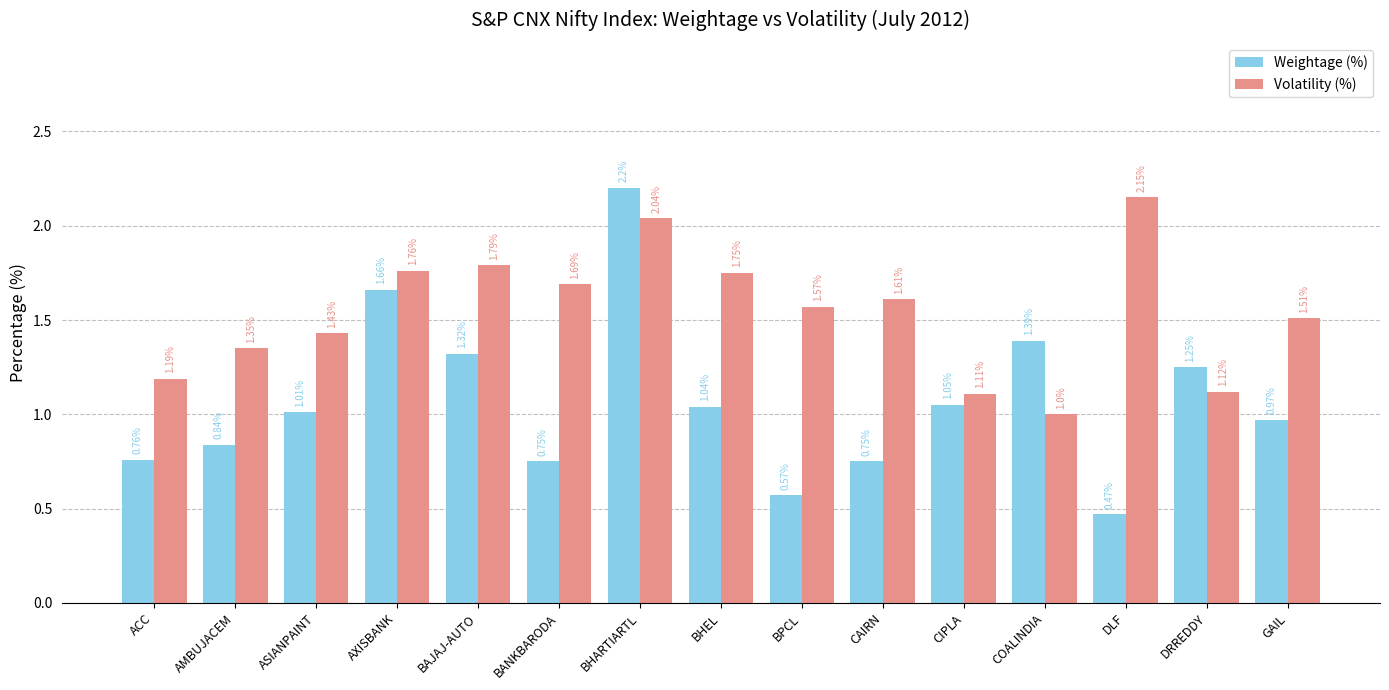

Which series changed the most between AMBUJACEM and CAIRN?

Volatility (%)